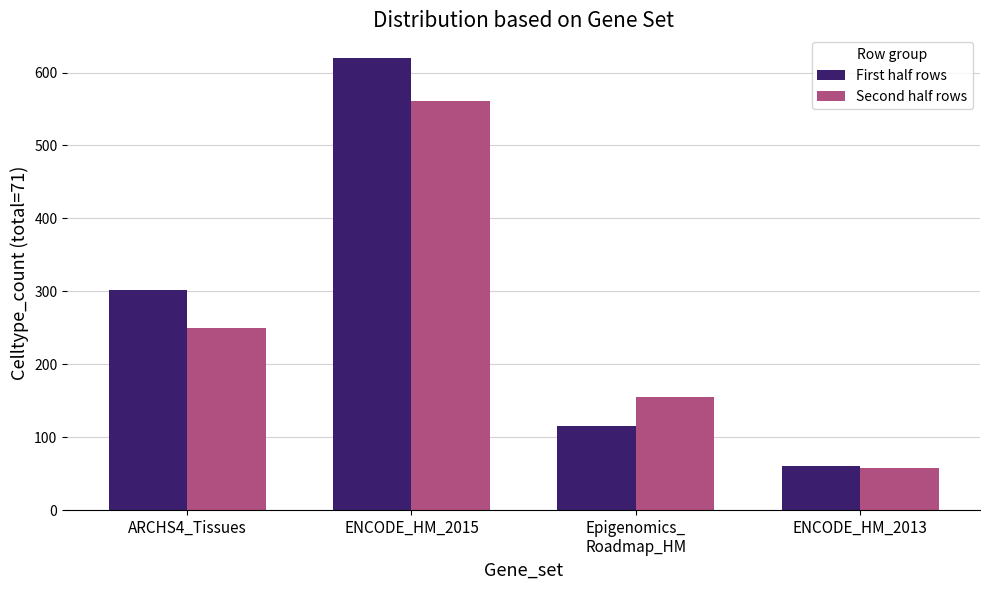

At which label does First half rows reach its peak?

ENCODE_HM_2015